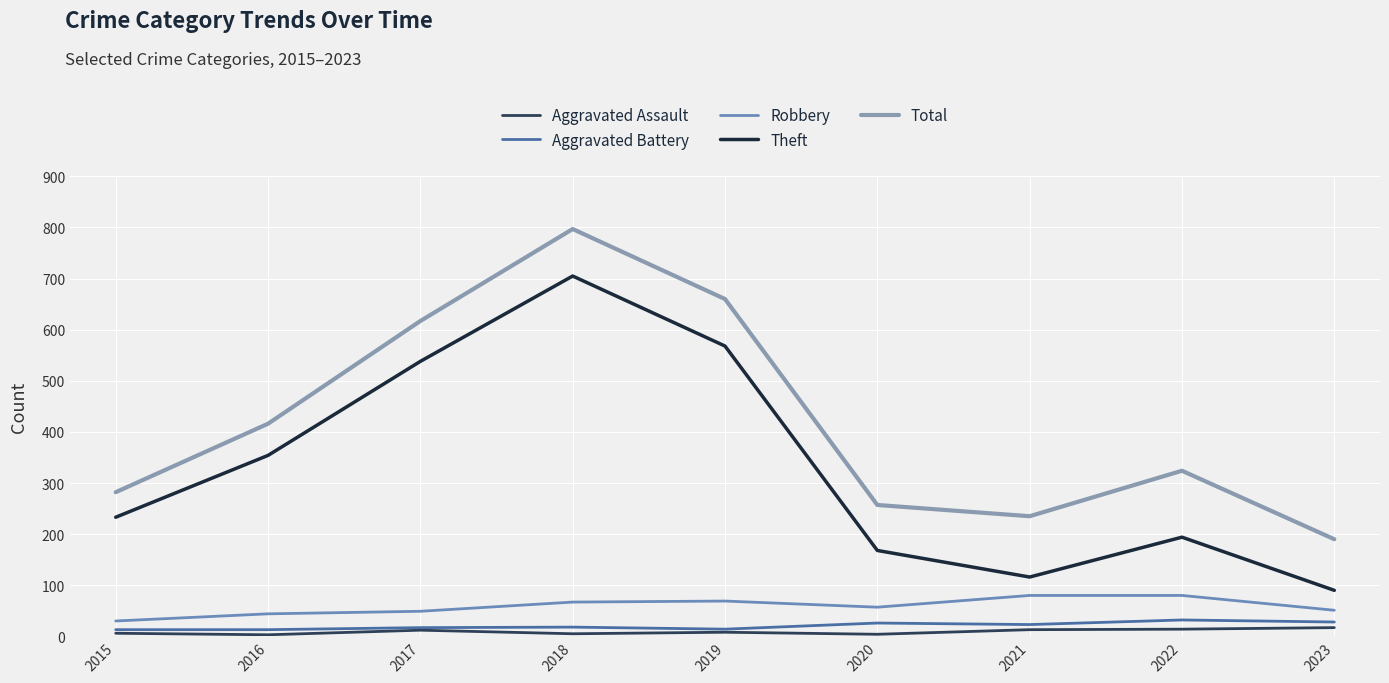

What is the average value of the Aggravated Battery series?

20